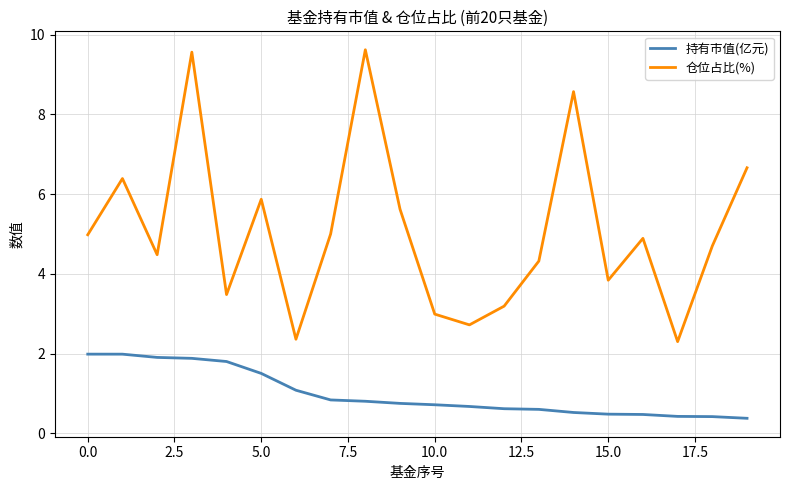

In 仓位占比(%), how many points are lower than both neighbors (excluding endpoints)?

6